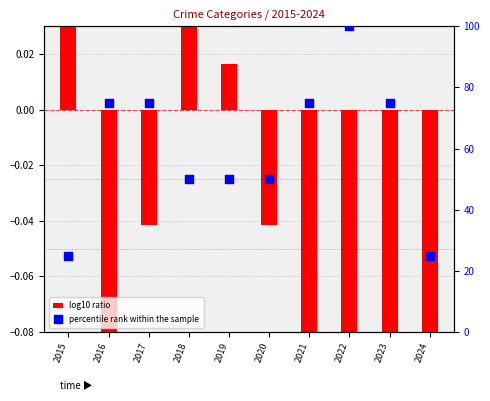

What is the ratio of the value at 2021 to the value at 2015?

3.0